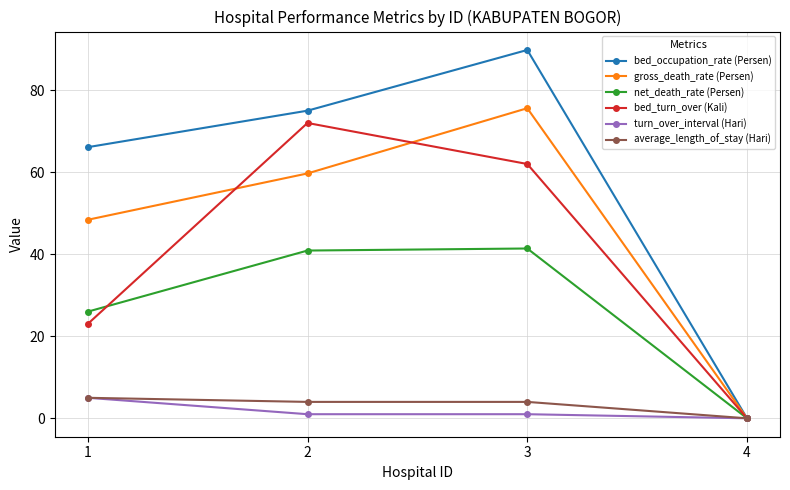

Is the value of average_length_of_stay (Hari) at 3 greater than the value of bed_occupation_rate (Persen) at 3?

No